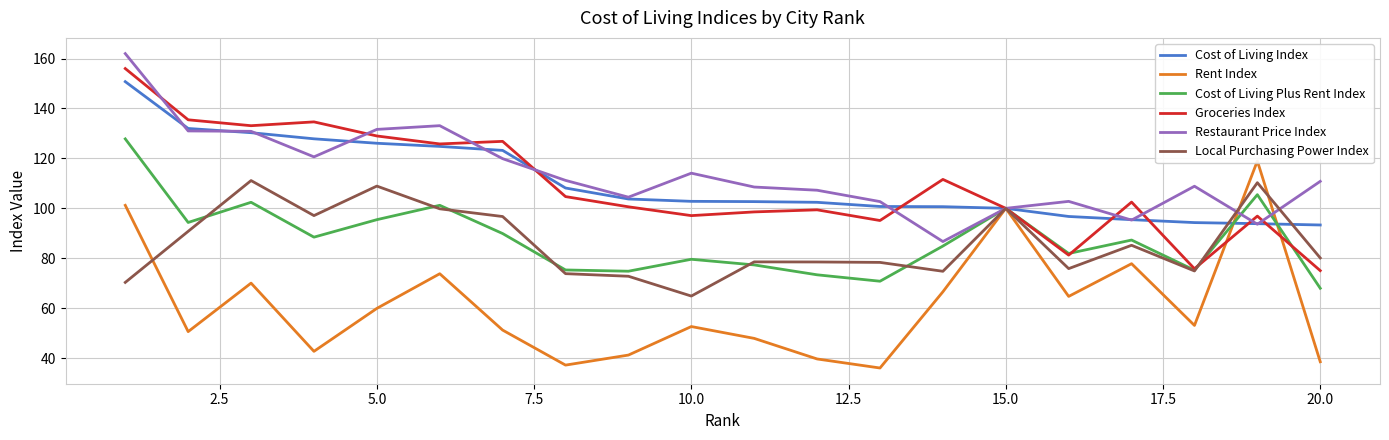

True or false: Groceries Index has a value of 129.0 at 5.0.

True